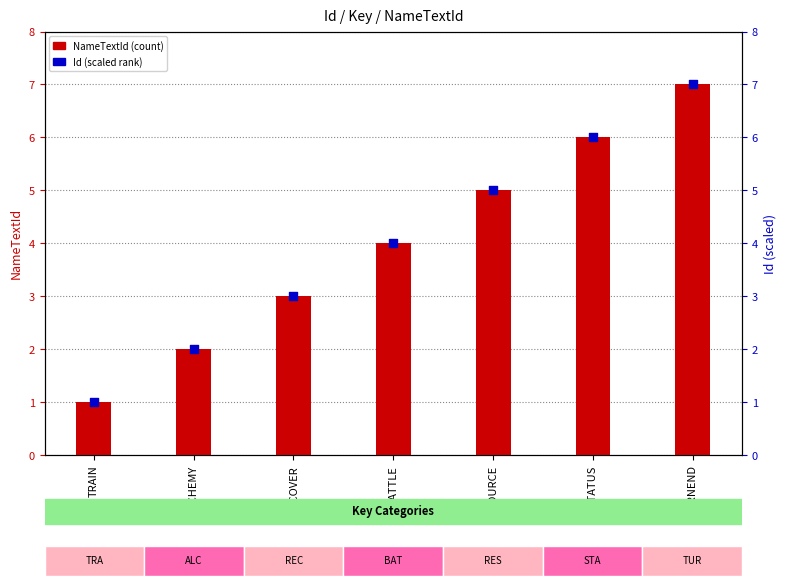

Which series reaches the maximum Y coordinate?

NameTextId